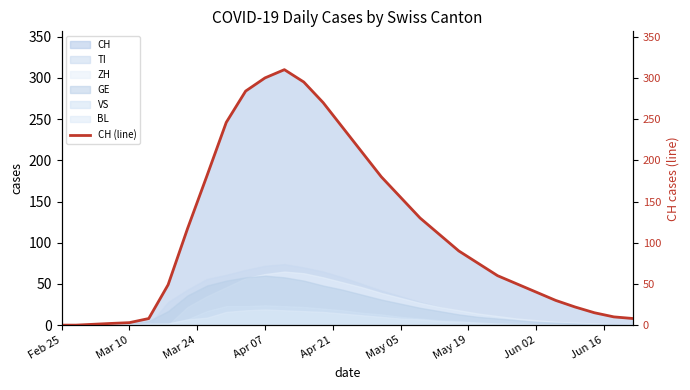

How many values exceed 90?

14